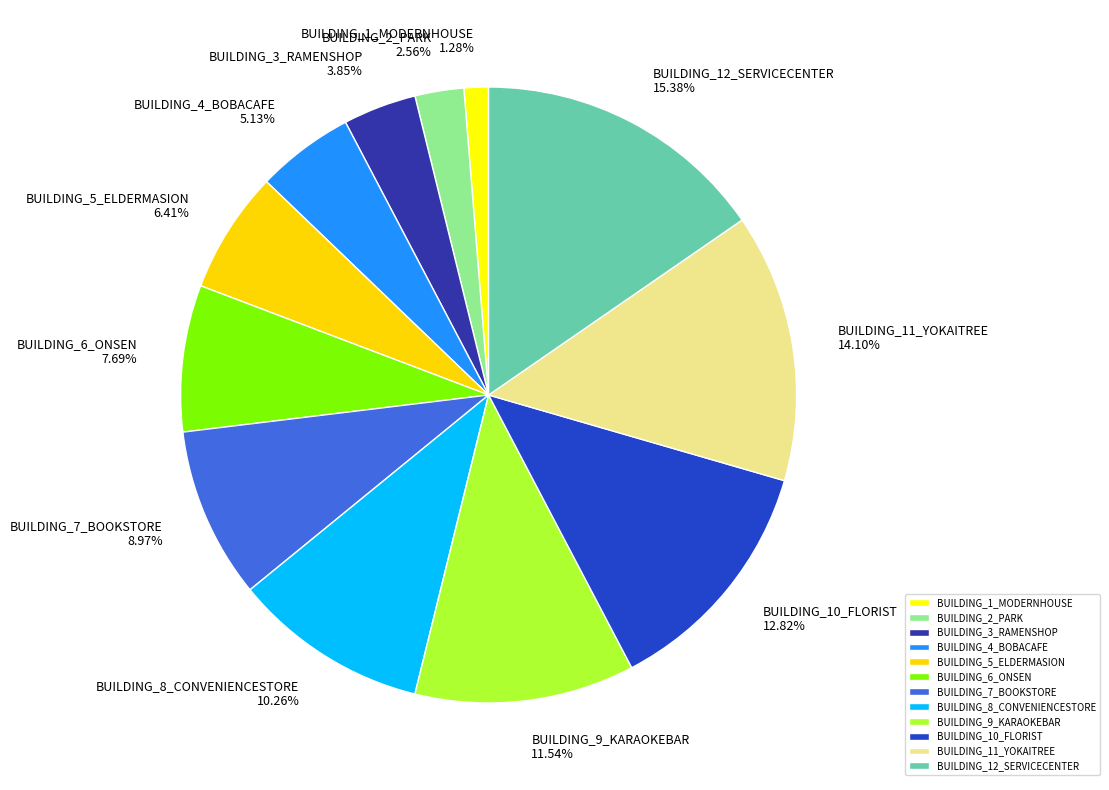

What percentage is the BUILDING_10_FLORIST slice, to the nearest percent?

13%